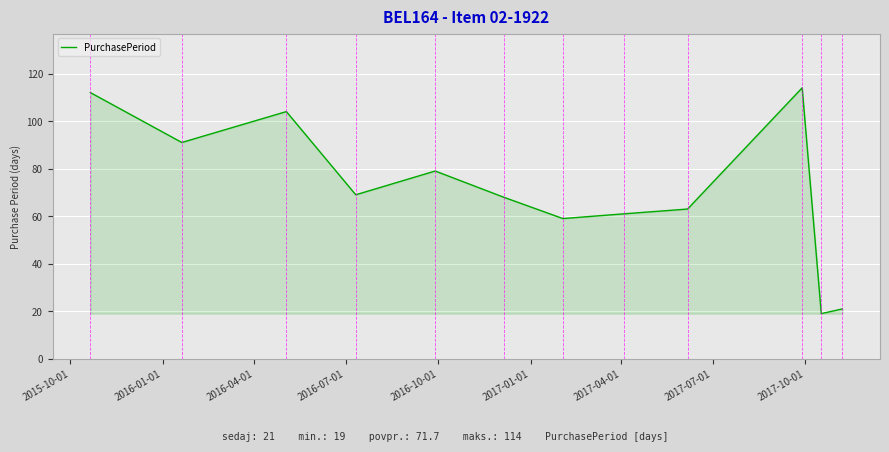

Reading left to right, list all the values displayed in this chart.

112	91	104	69	79	68	59	61	63	114	19	21